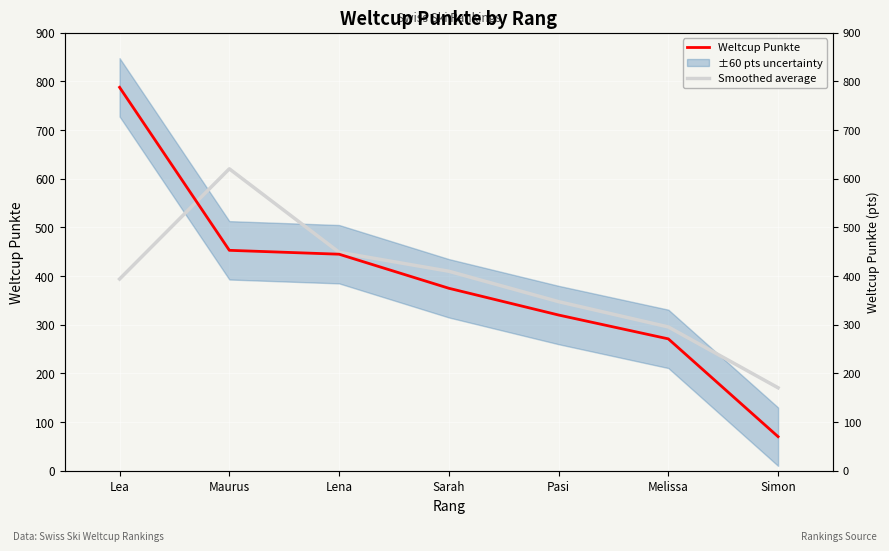

True or false: Weltcup Punkte and Smoothed average cross at least once.

True